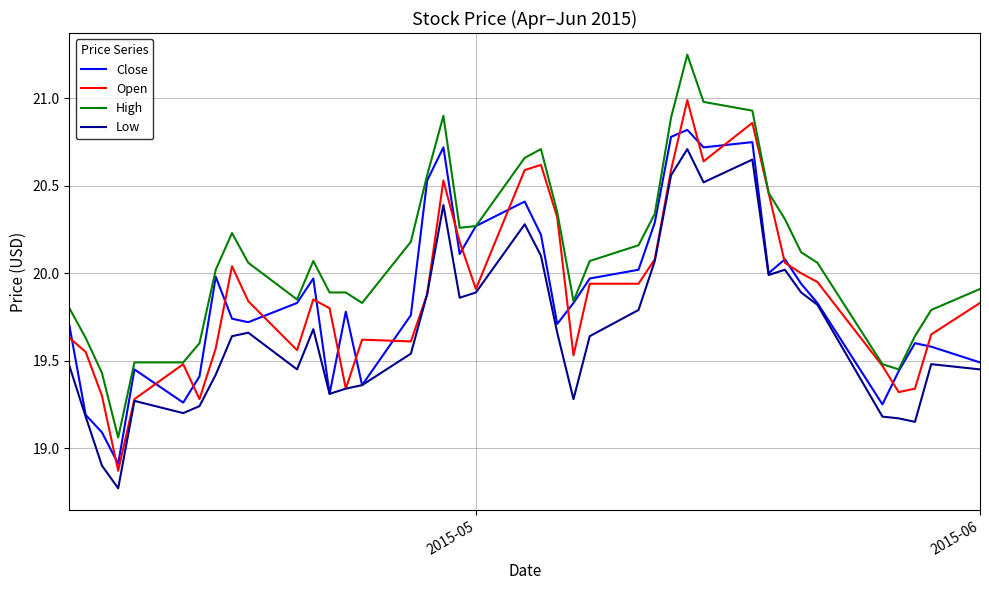

List the series in order of their peak value, highest first.

High, Open, Close, Low